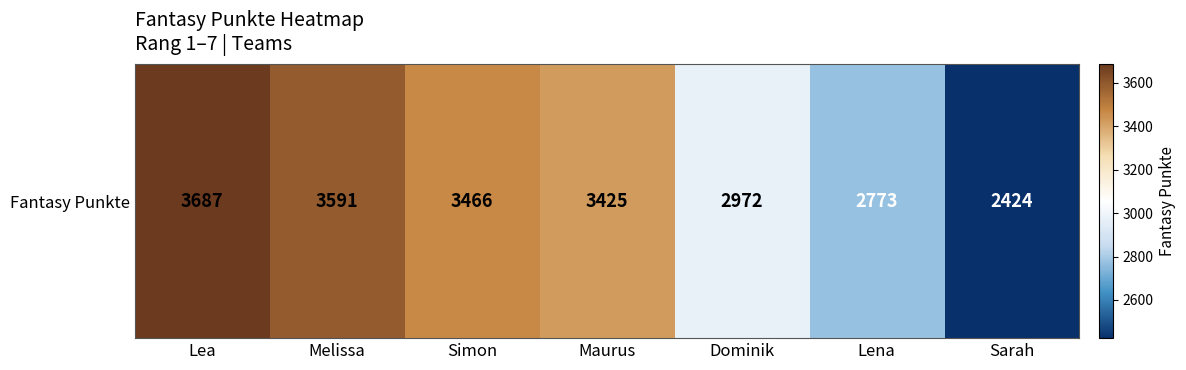

Reading left to right, what are all the values shown in this chart?

Lea=3687	Melissa=3591	Simon=3466	Maurus=3425	Dominik=2972	Lena=2773	Sarah=2424